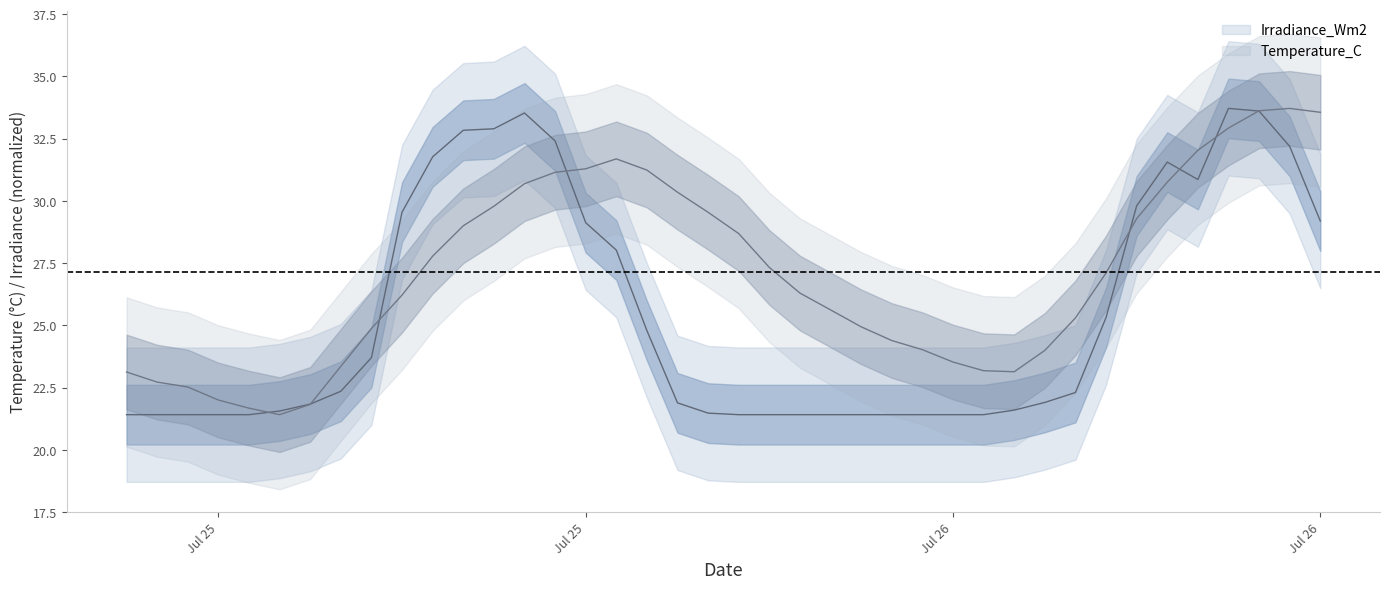

What is the sum of all Irradiance_Wm2 values?

1019.6